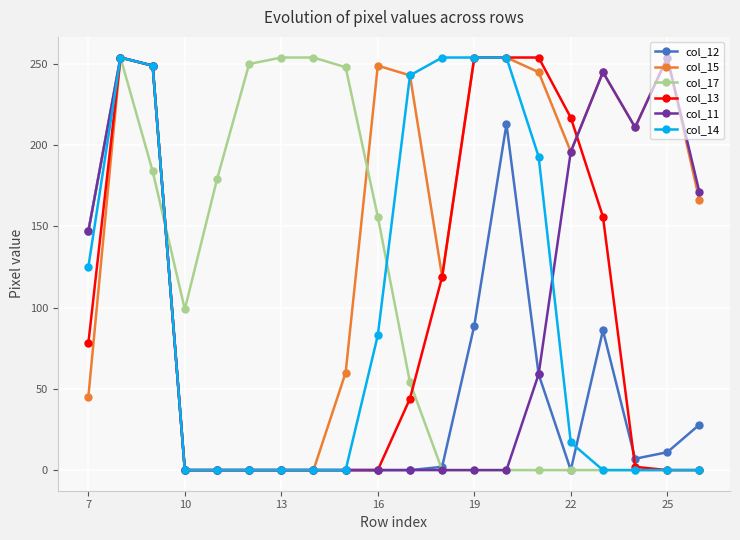

True or false: col_17 and col_14 cross at least once.

True